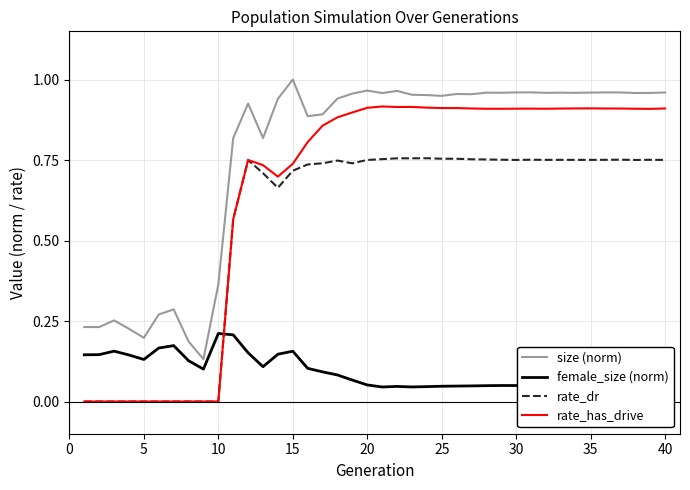

Which series has the largest range (max minus min)?

rate_has_drive